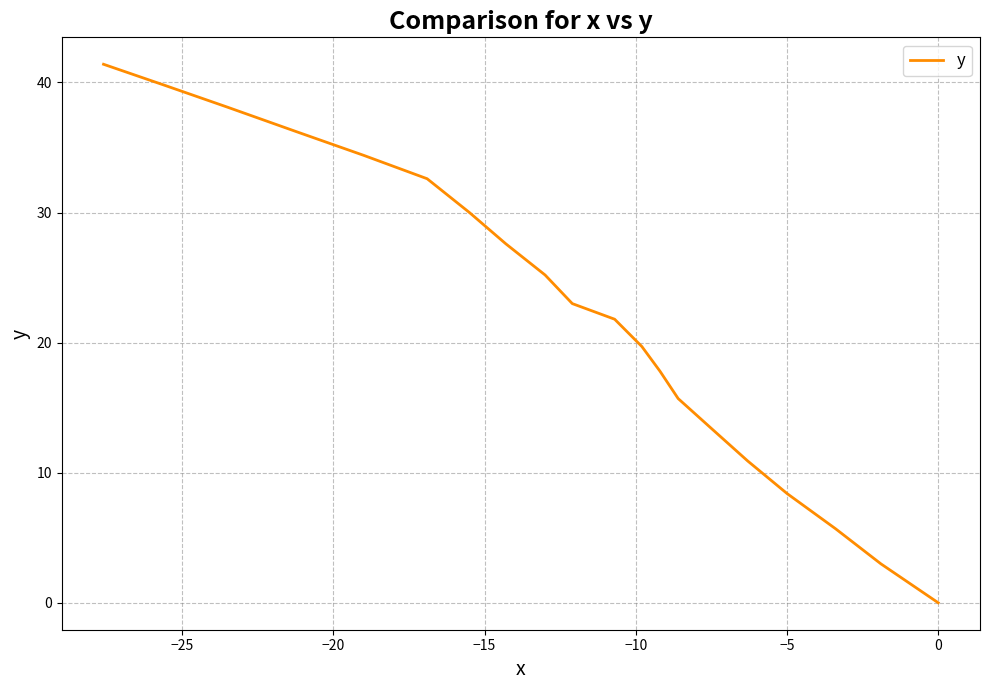

What is the difference between the second highest and minimum values?

39.8